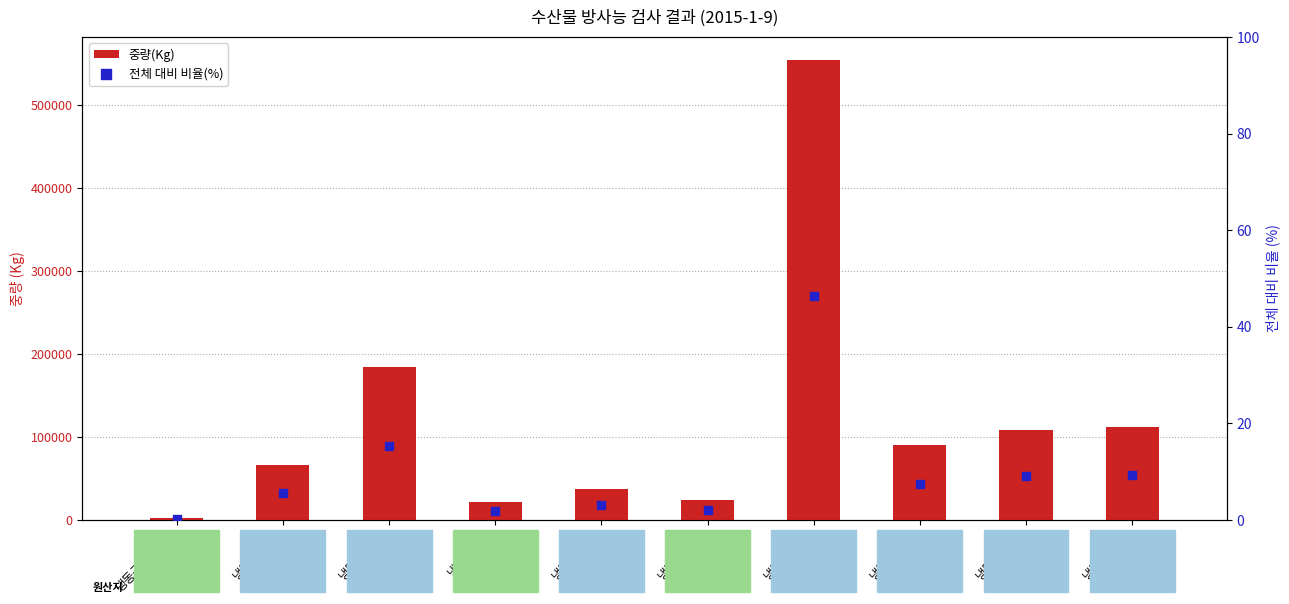

Which series has the largest Y range (max minus min)?

중량(Kg)